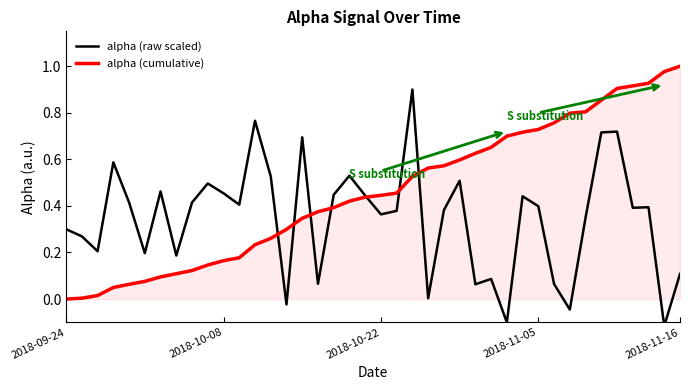

Does the chart display data point markers on the line(s)?

No